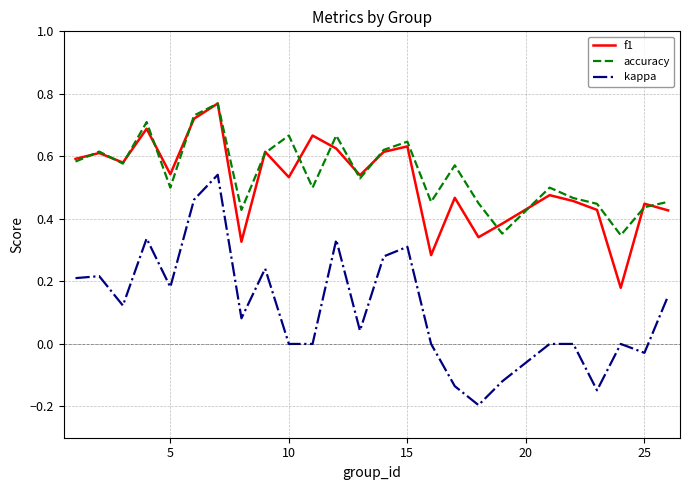

Count the accuracy values in the range 0 to 1.

25